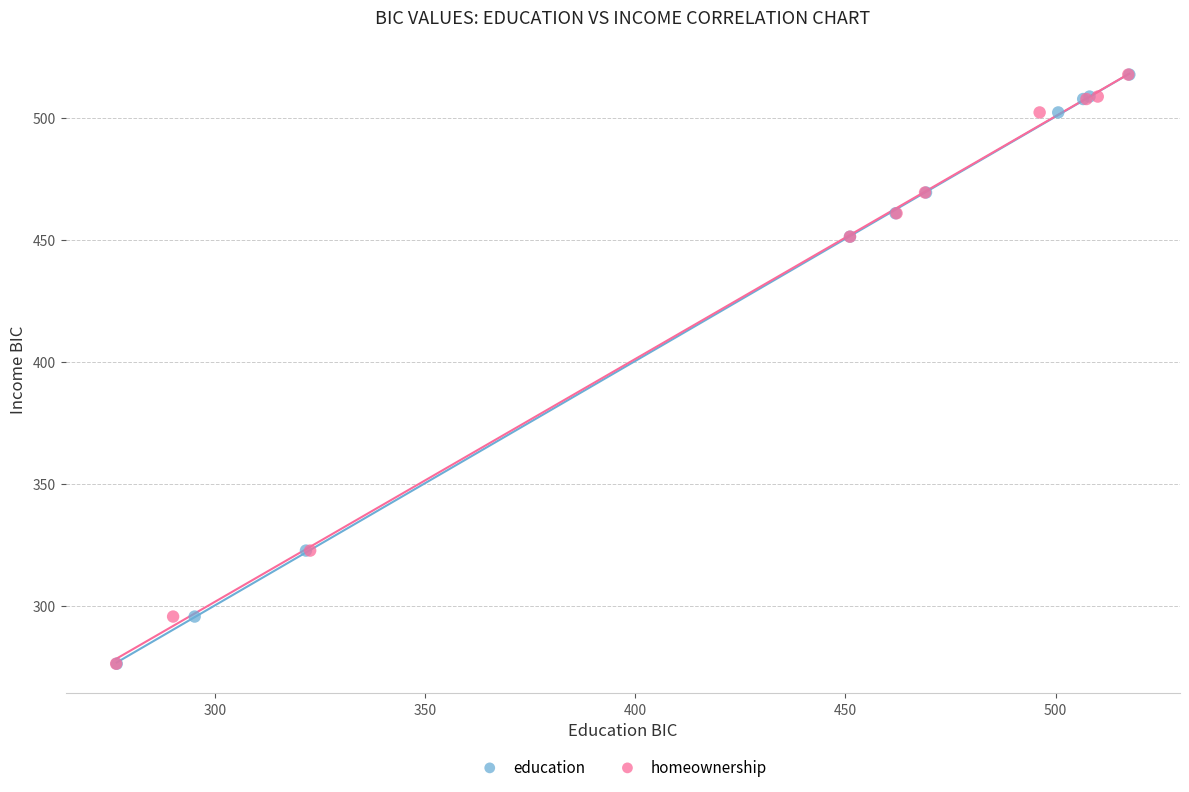

What are all the series names shown in the legend?

education, homeownership